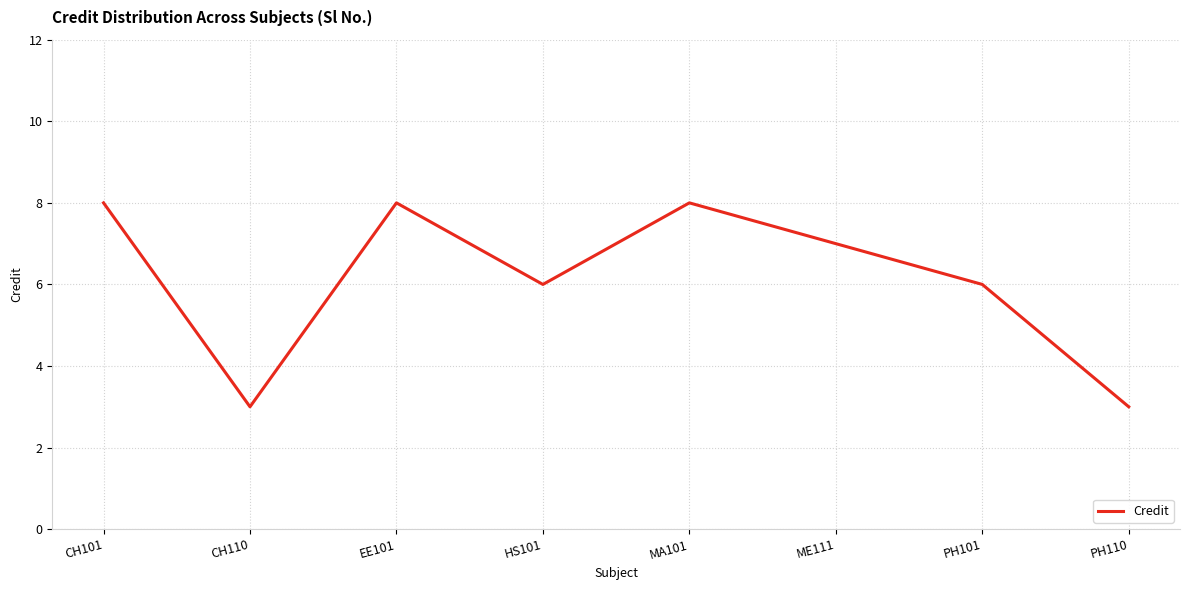

The value at CH101 is 13. True or false?

False